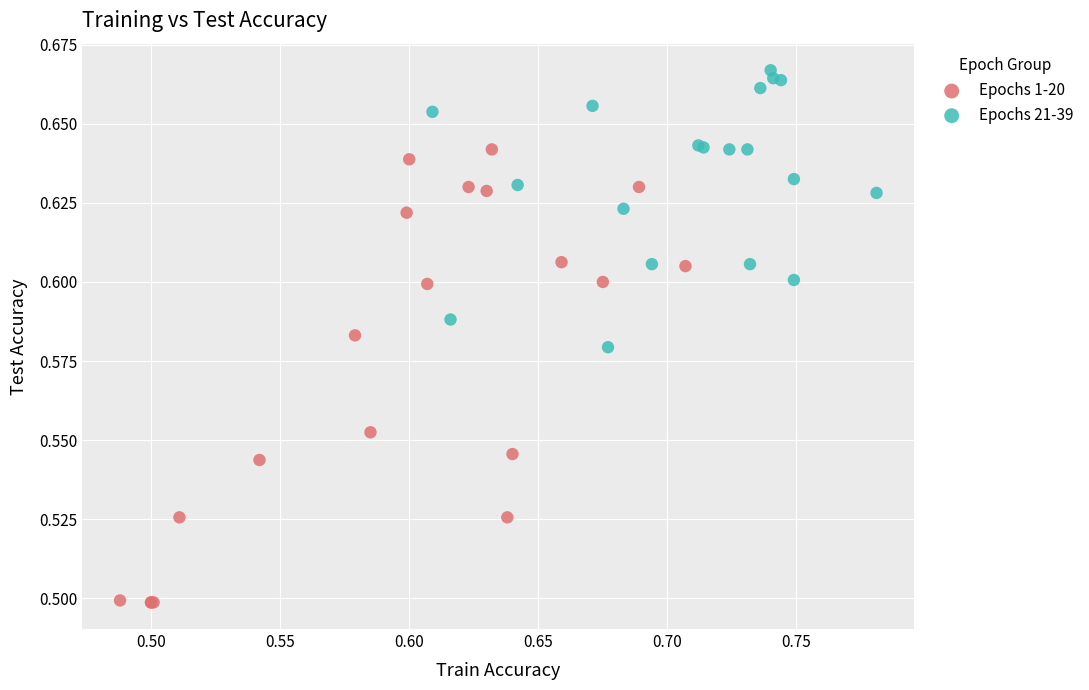

Which series has the largest Y range (max minus min)?

Epochs 1-20